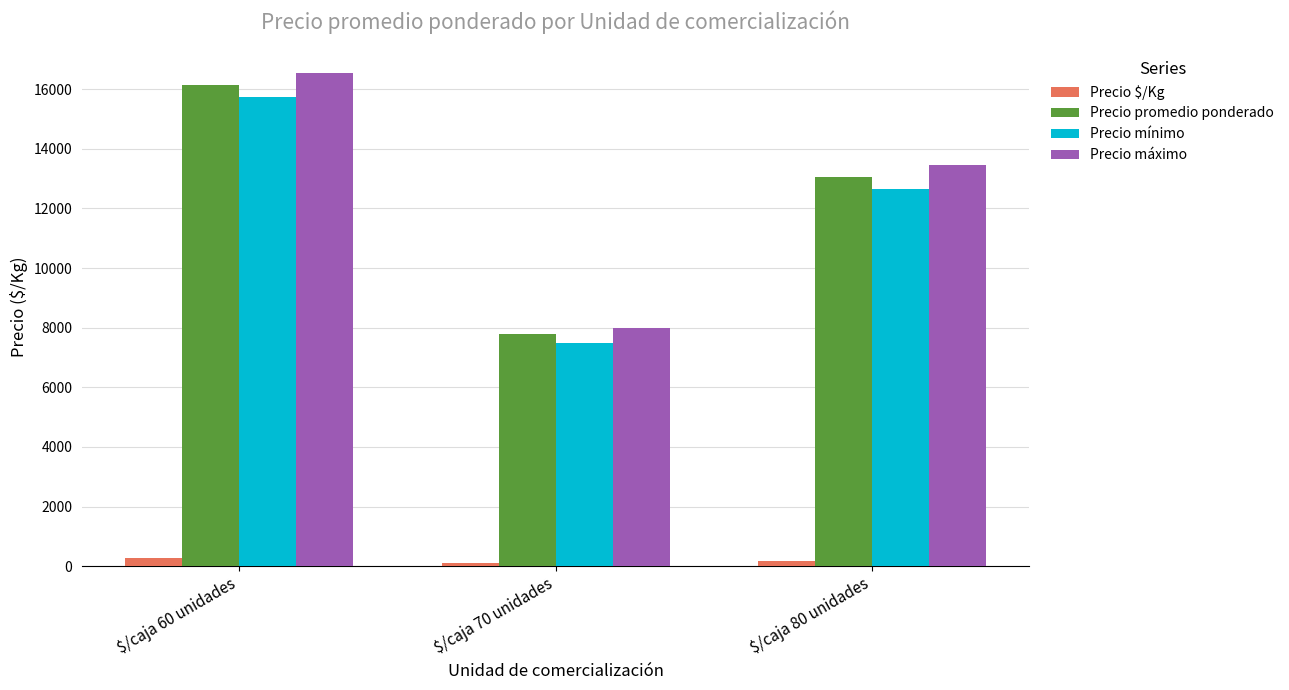

Where is Precio promedio ponderado nearest to the value 11961?

$/caja 80 unidades